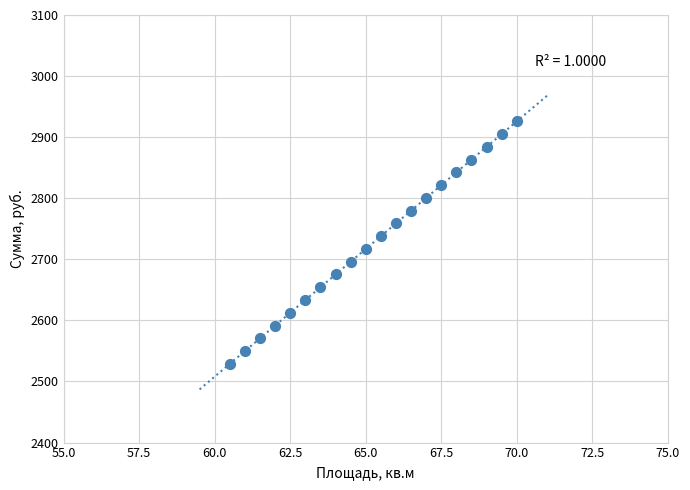

What is the range of X values (max minus min)?

9.5